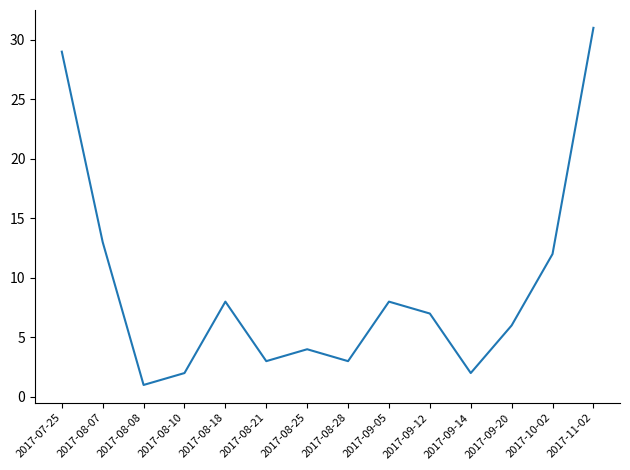

Reading left to right, list all the values displayed in this chart.

2017-07-25=29	2017-08-07=13	2017-08-08=1	2017-08-10=2	2017-08-18=8	2017-08-21=3	2017-08-25=4	2017-08-28=3	2017-09-05=8	2017-09-12=7	2017-09-14=2	2017-09-20=6	2017-10-02=12	2017-11-02=31